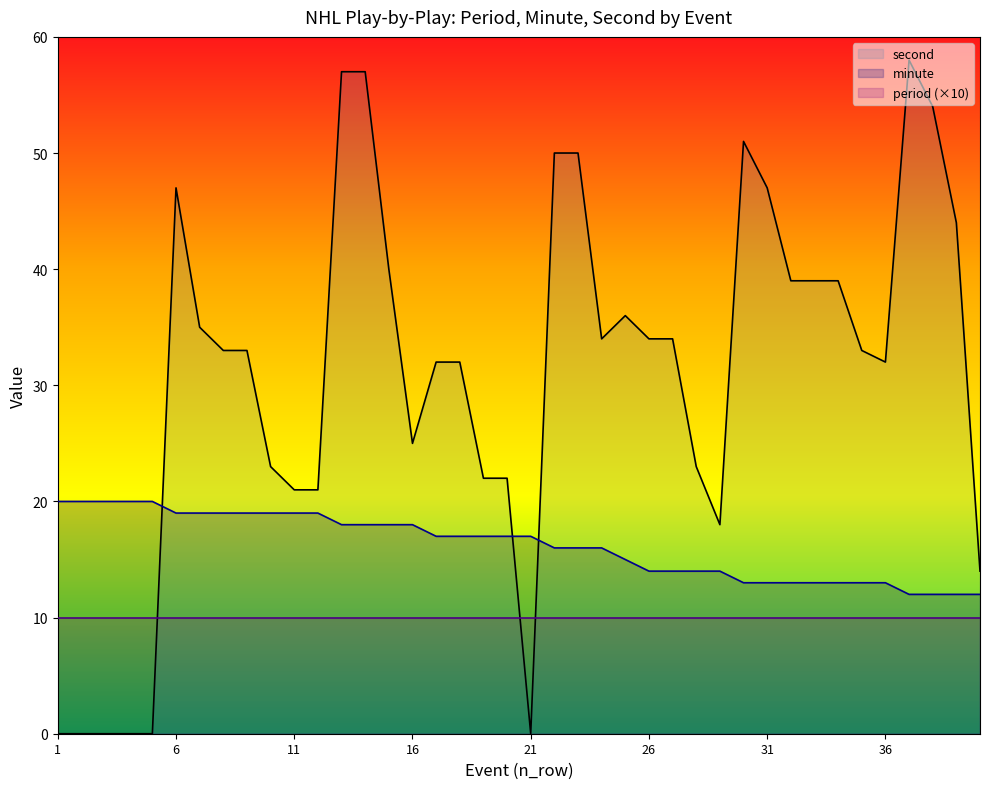

Which series has the largest range (max minus min)?

second